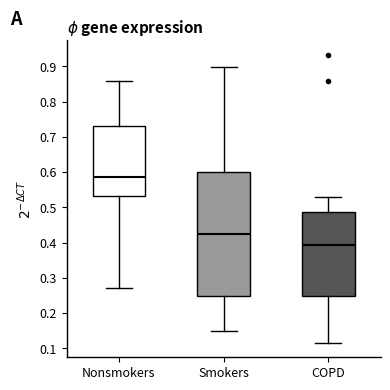

Which box is the tallest, from its lower edge to its upper edge?

Smokers